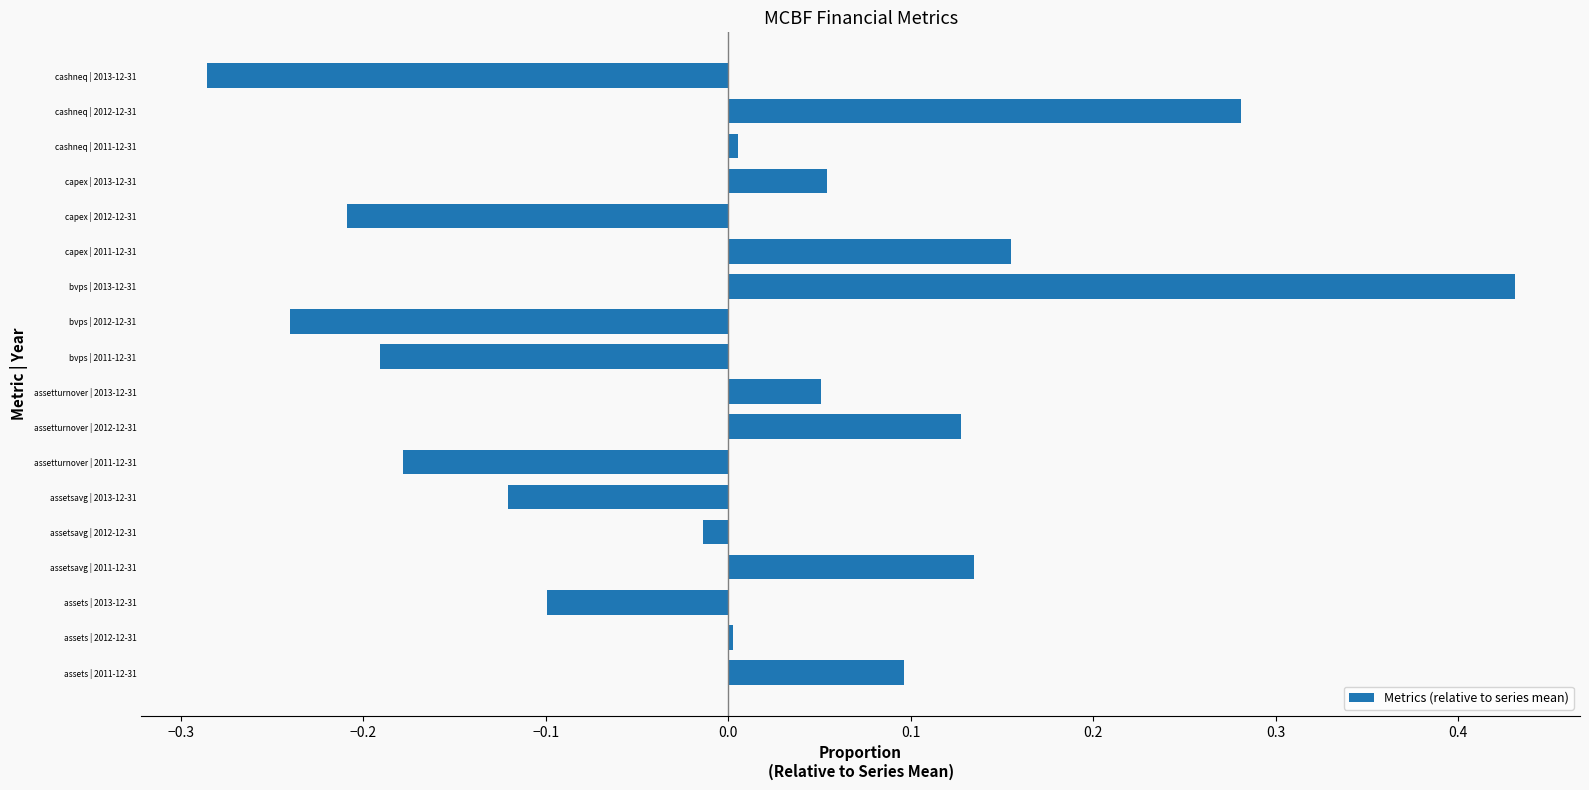

What is the difference between the maximum and minimum values?

0.7